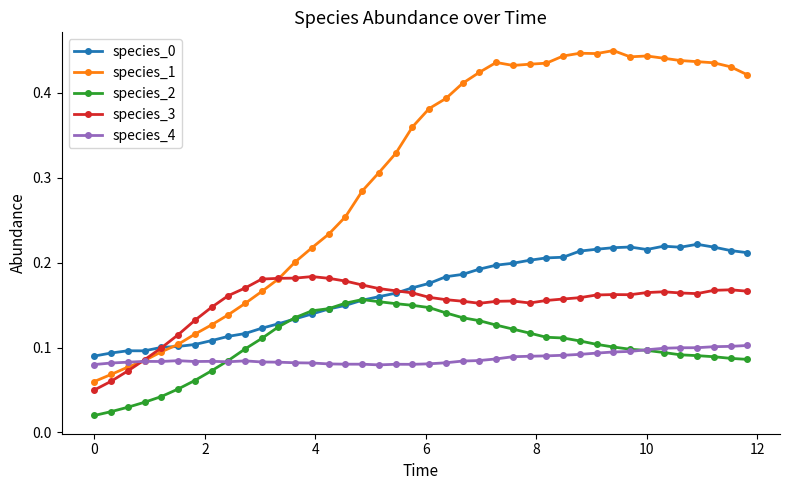

How many species_2 values are between 0 and 1?

40